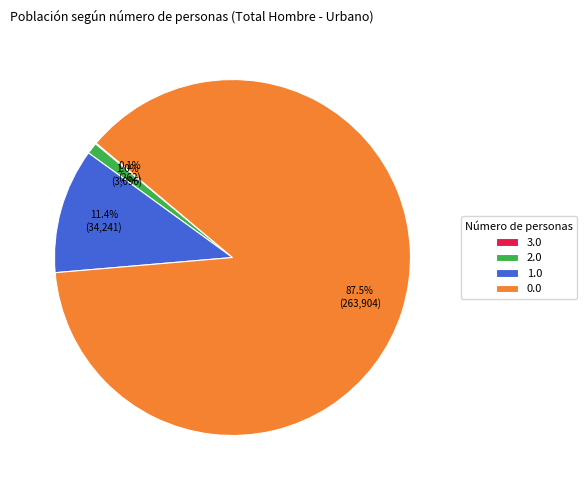

Which has a higher value, 2.0 or 1.0?

1.0